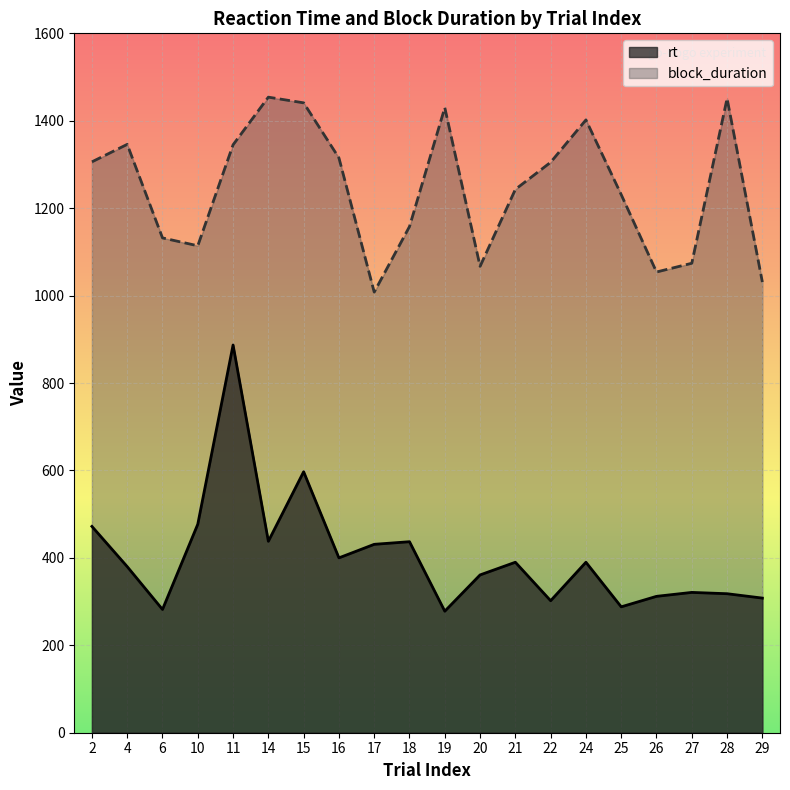

True or false: block_duration and rt cross at least once.

False